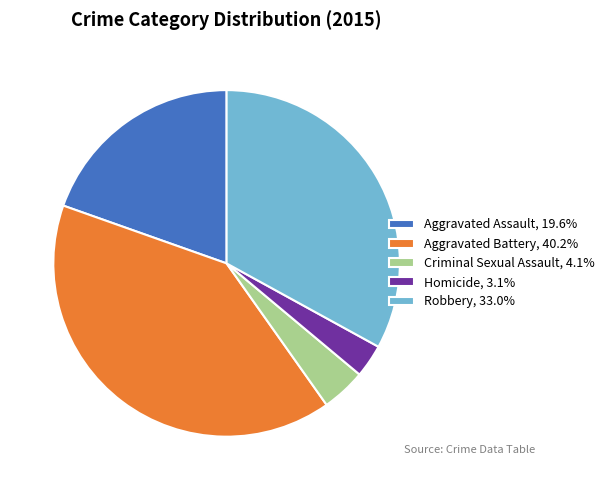

Is Criminal Sexual Assault the majority of the pie?

No